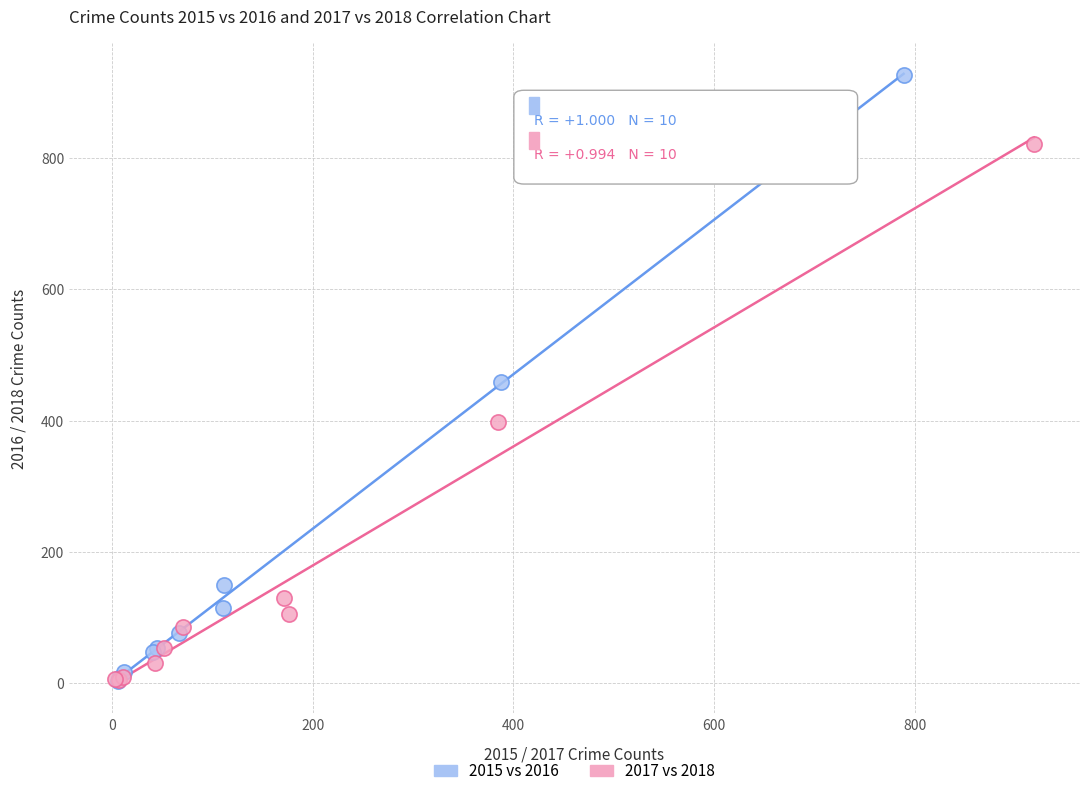

Which series contains the highest Y value?

2015 vs 2016